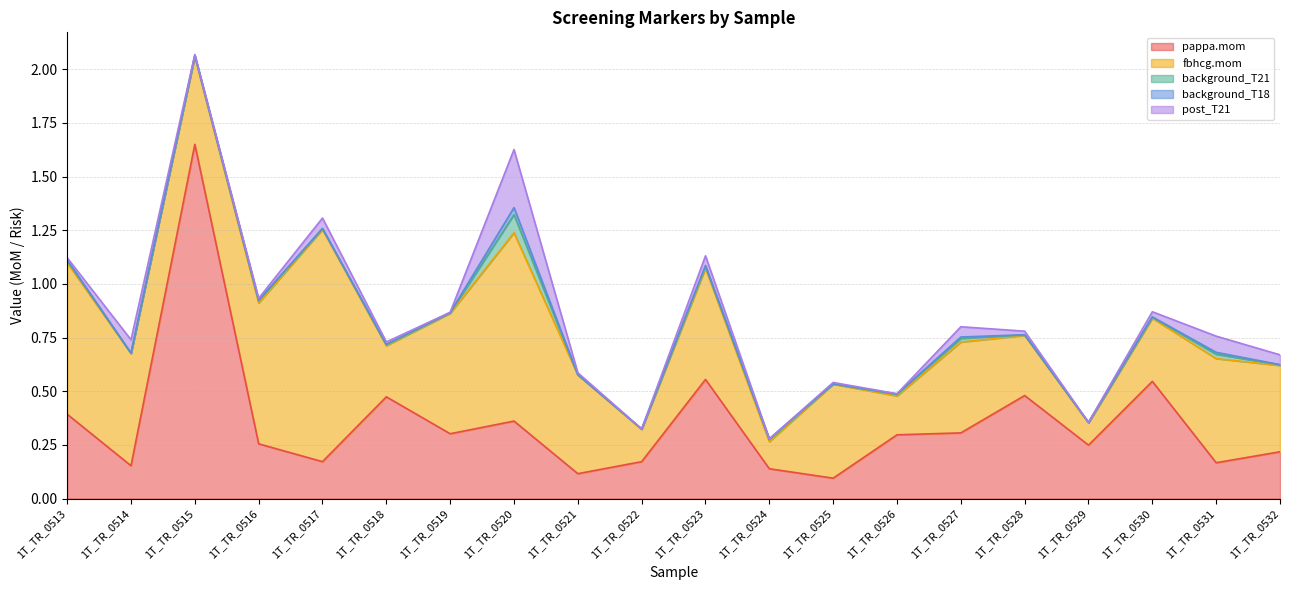

Does the chart display data point markers on the line(s)?

No